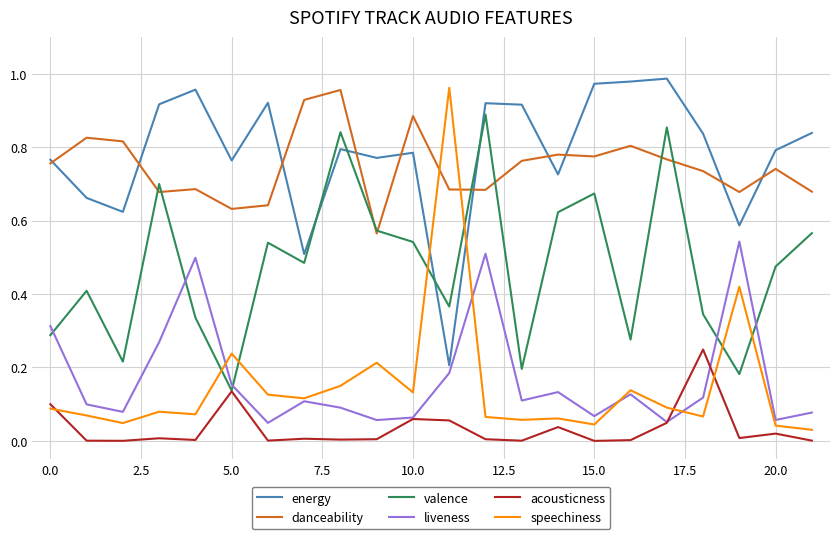

True or false: danceability and liveness cross at least once.

False